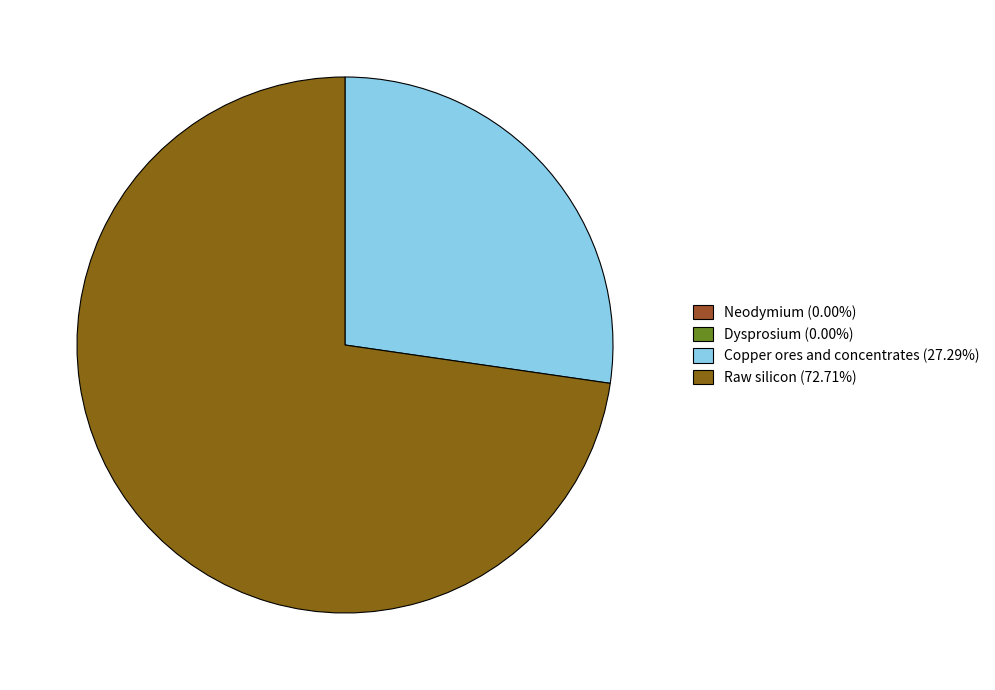

To the nearest percent, what is the difference between the Dysprosium and Raw silicon slice percentages?

73%